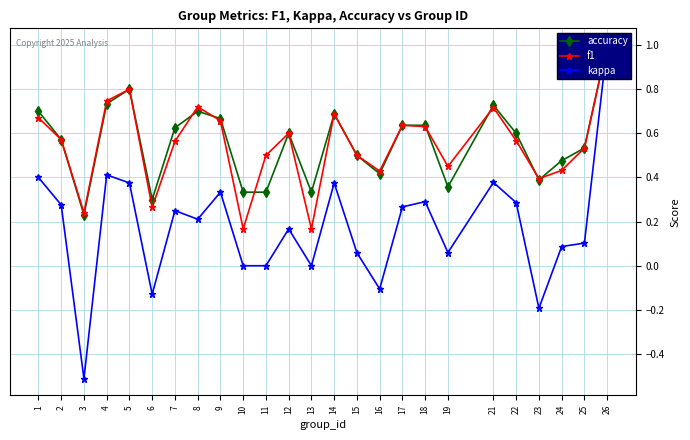

Rank the series by their maximum value, from highest to lowest.

accuracy, f1, kappa